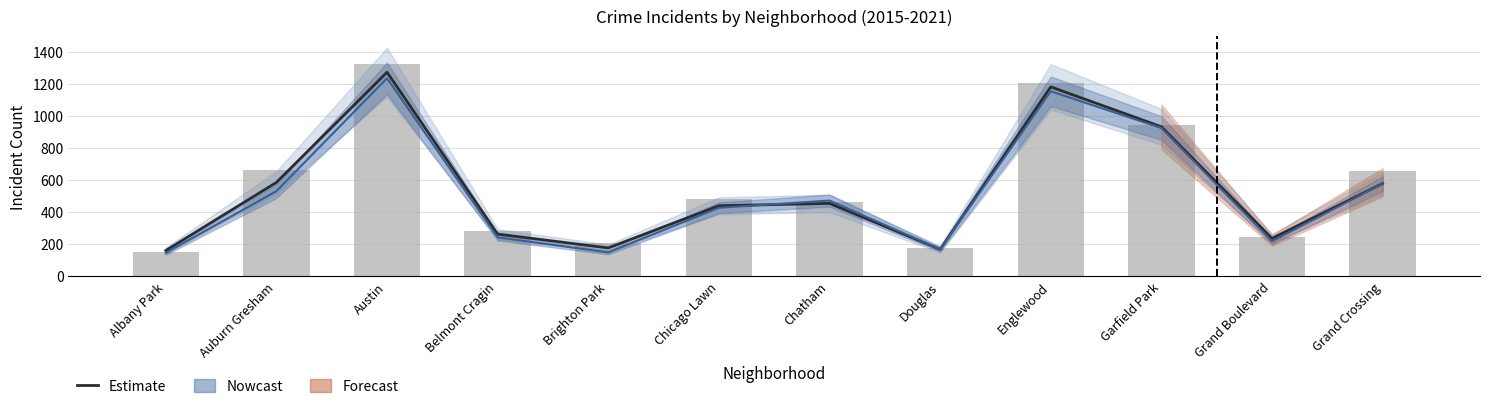

What is the sum of all values?

6442.1